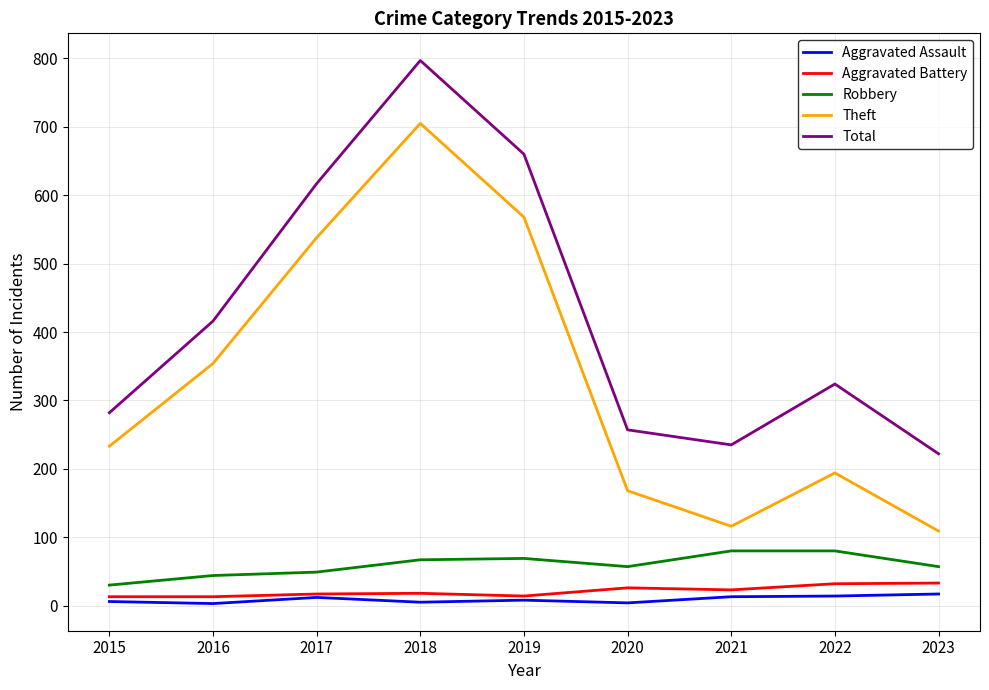

At how many categories does at least one series exceed 526?

3